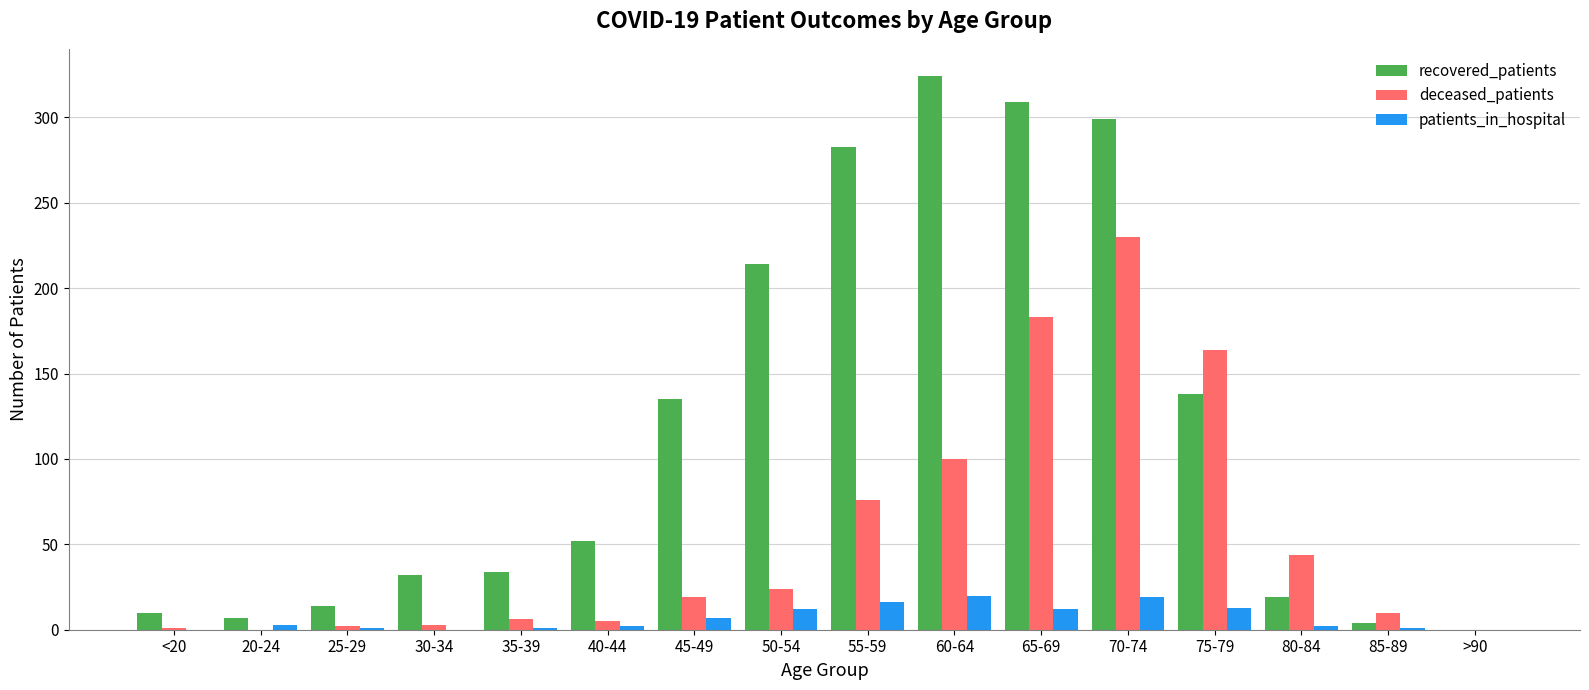

Which series changed the most between 25-29 and 65-69?

recovered_patients